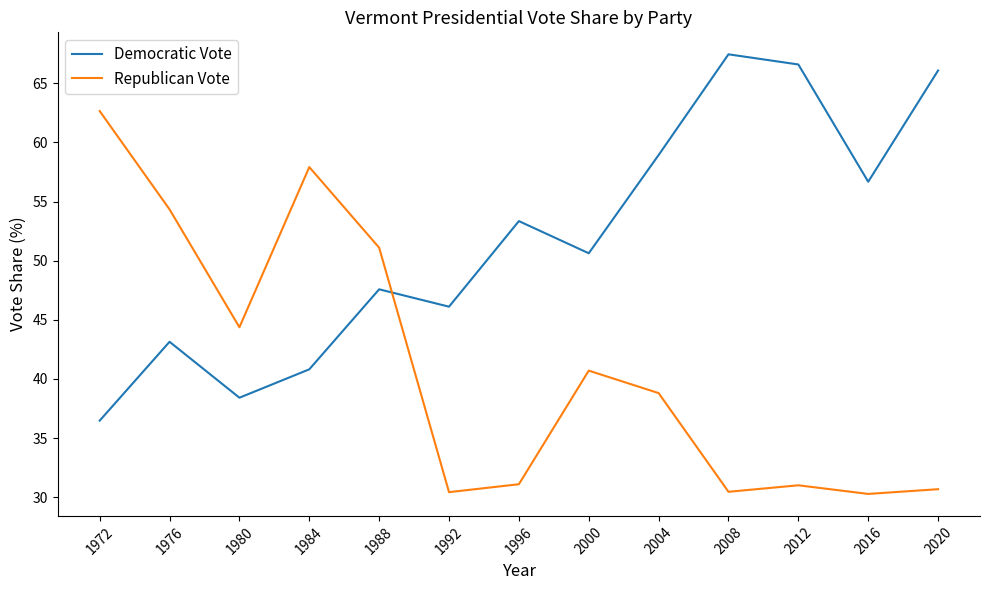

Between which two adjacent categories do Republican Vote and Democratic Vote first intersect?

1988 and 1992